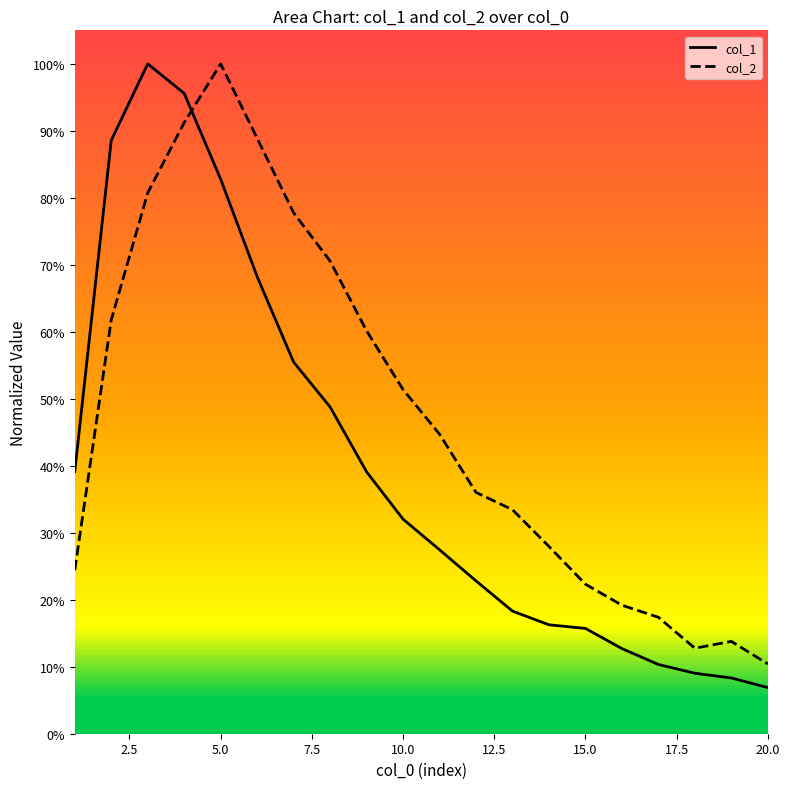

How many data points in col_2 are above 44?

10